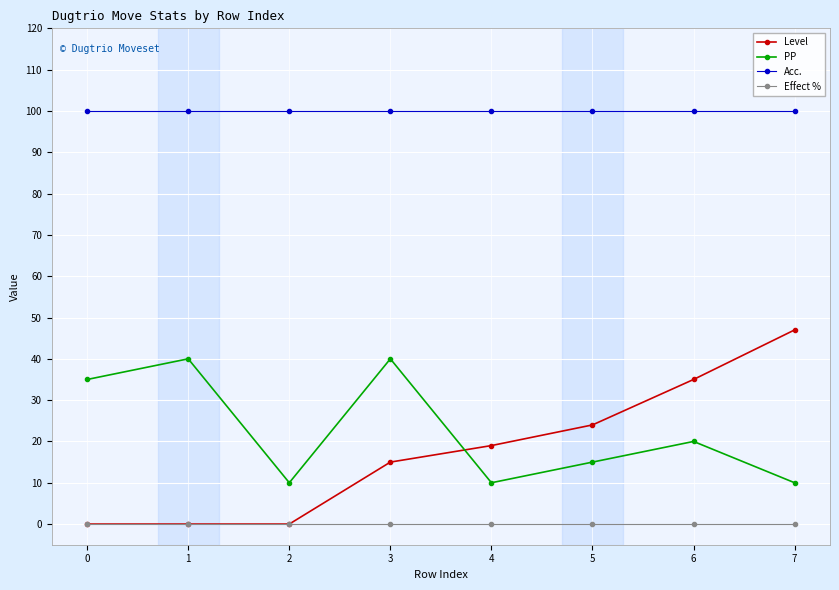

Reading left to right, what are all the values shown in this chart?

Level: 0	0	0	15	19	24	35	47
PP: 35	40	10	40	10	15	20	10
Acc.: 100	100	100	100	100	100	100	100
Effect %: 0	0	0	0	0	0	0	0